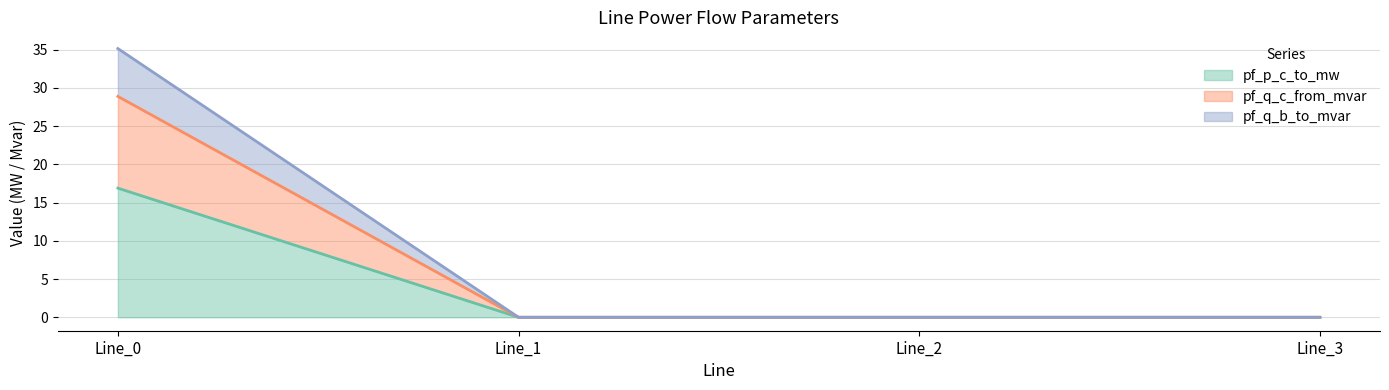

Is it true that pf_q_c_from_mvar equals 0.0 at Line_2?

True